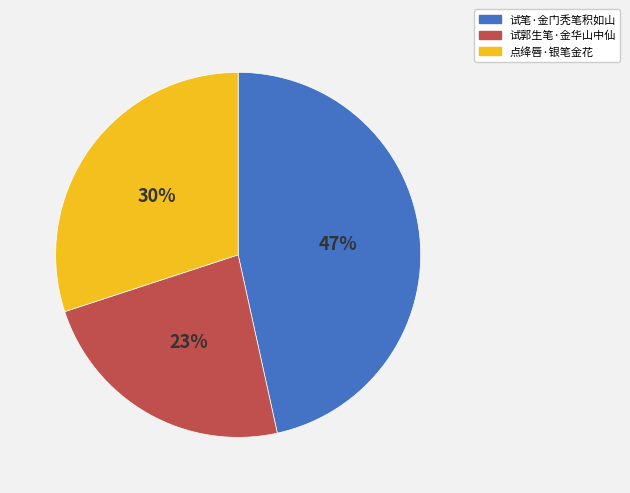

What is the smallest slice in the pie chart?

试郭生笔·金华山中仙